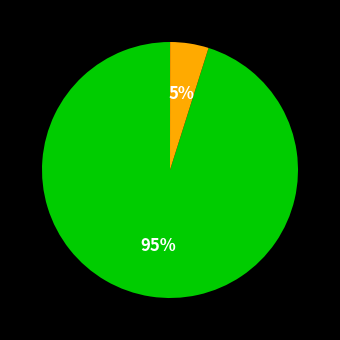

To the nearest percent, what is the difference between the largest and smallest slice percentages?

95%